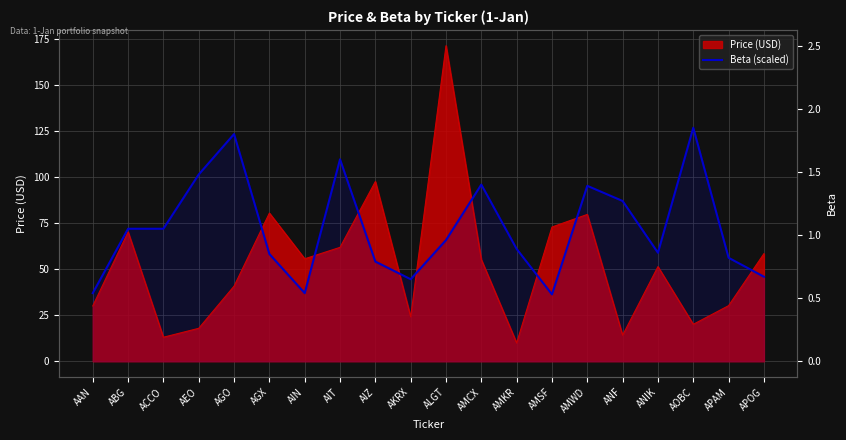

True or false: the data shows 58.9 at ANIK.

True